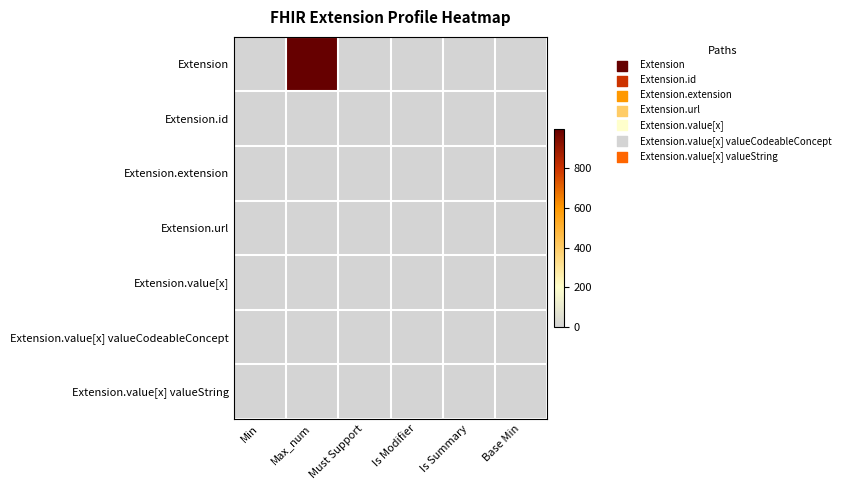

Reading left to right, transcribe all the data shown in this chart.

Extension: Min=0	Max_num=999	Must Support=0	Is Modifier=0	Is Summary=0	Base Min=0
Extension.id: Min=0	Max_num=1	Must Support=0	Is Modifier=0	Is Summary=0	Base Min=0
Extension.extension: Min=0	Max_num=0	Must Support=0	Is Modifier=0	Is Summary=0	Base Min=0
Extension.url: Min=1	Max_num=1	Must Support=0	Is Modifier=0	Is Summary=0	Base Min=1
Extension.value[x]: Min=0	Max_num=1	Must Support=0	Is Modifier=0	Is Summary=0	Base Min=0
Extension.value[x] valueCodeableConcept: Min=0	Max_num=1	Must Support=0	Is Modifier=0	Is Summary=0	Base Min=0
Extension.value[x] valueString: Min=0	Max_num=1	Must Support=0	Is Modifier=0	Is Summary=0	Base Min=0